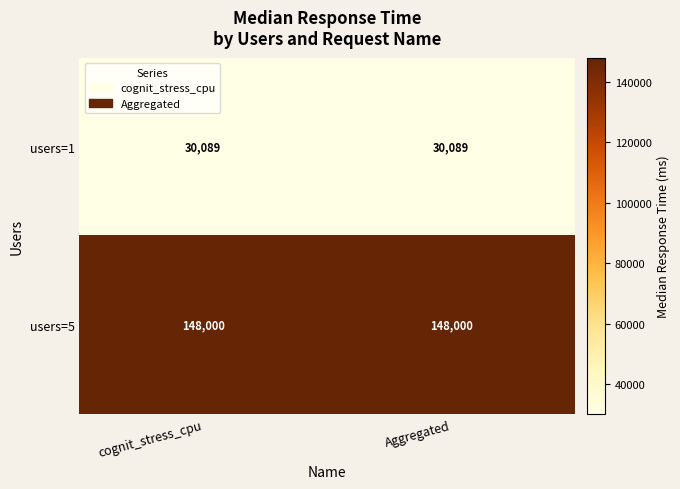

Rank the series by their average value, from highest to lowest.

users=5, users=1